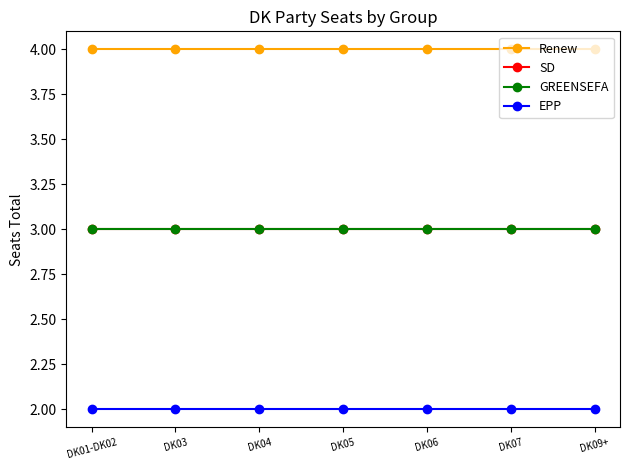

What is the spread (max minus min) of values at DK03?

2